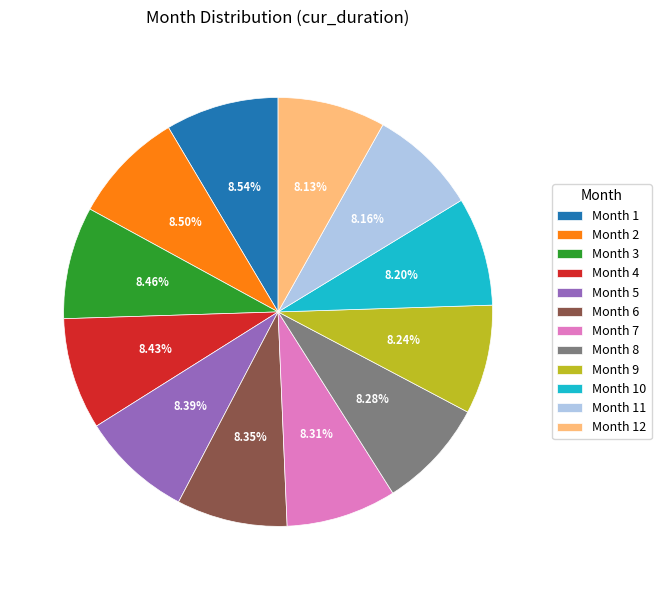

Is it true that Month 4 is 8% of the pie?

True